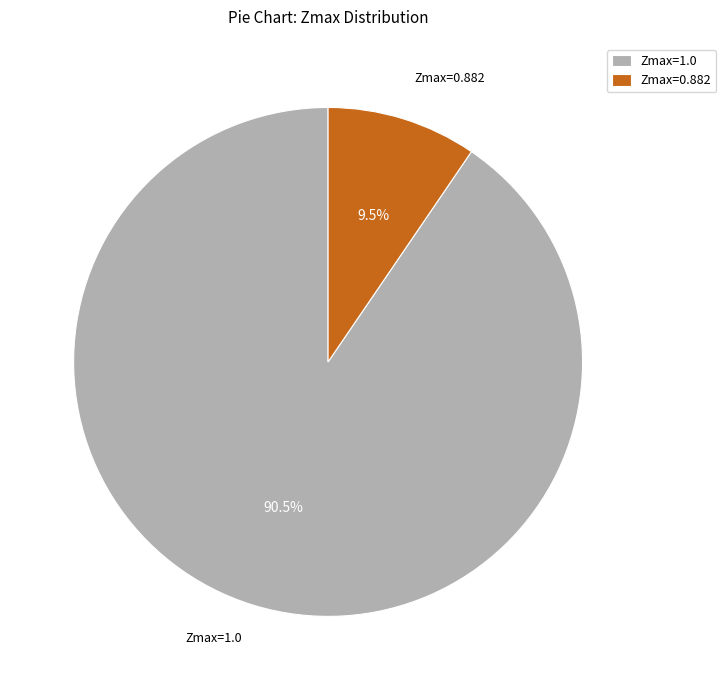

Combined, do Zmax=1.0 and Zmax=0.882 account for over 50%?

Yes